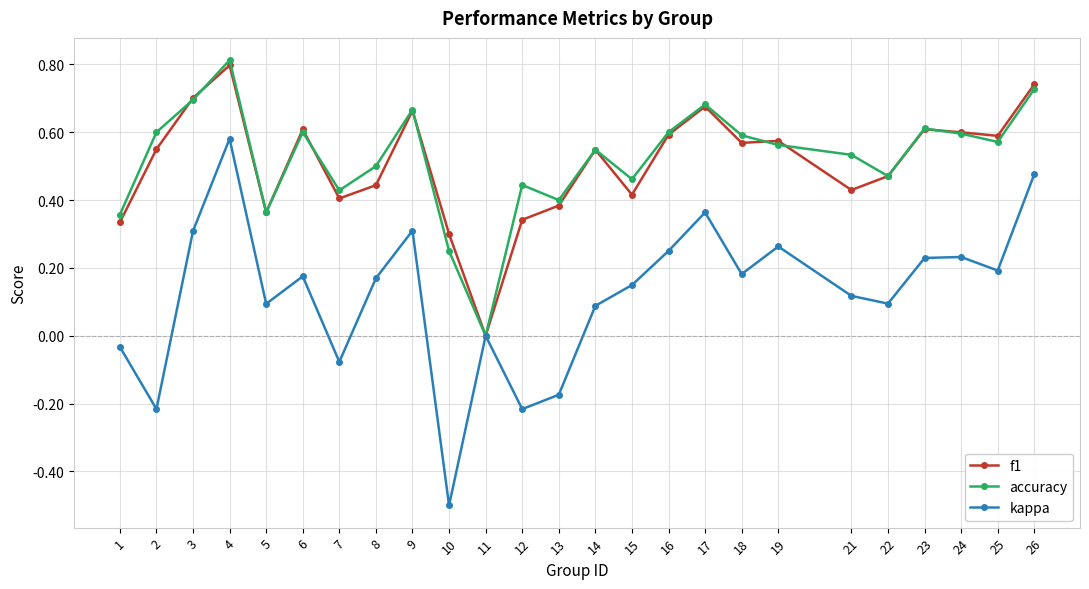

Which label corresponds to the smallest value in the chart?

10